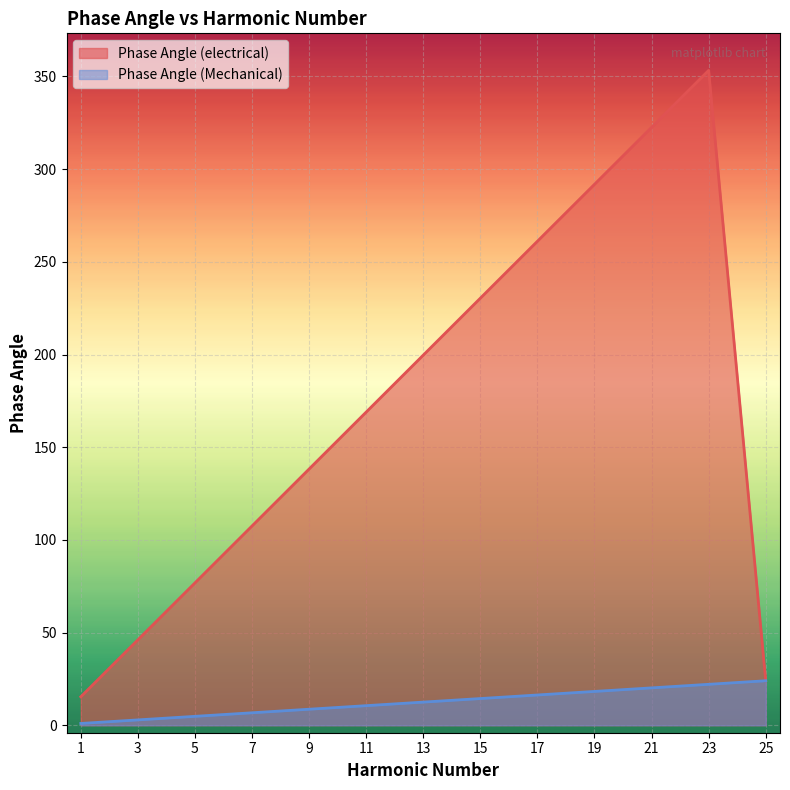

True or false: Phase Angle (electrical) and Phase Angle (Mechanical) intersect in this chart.

False